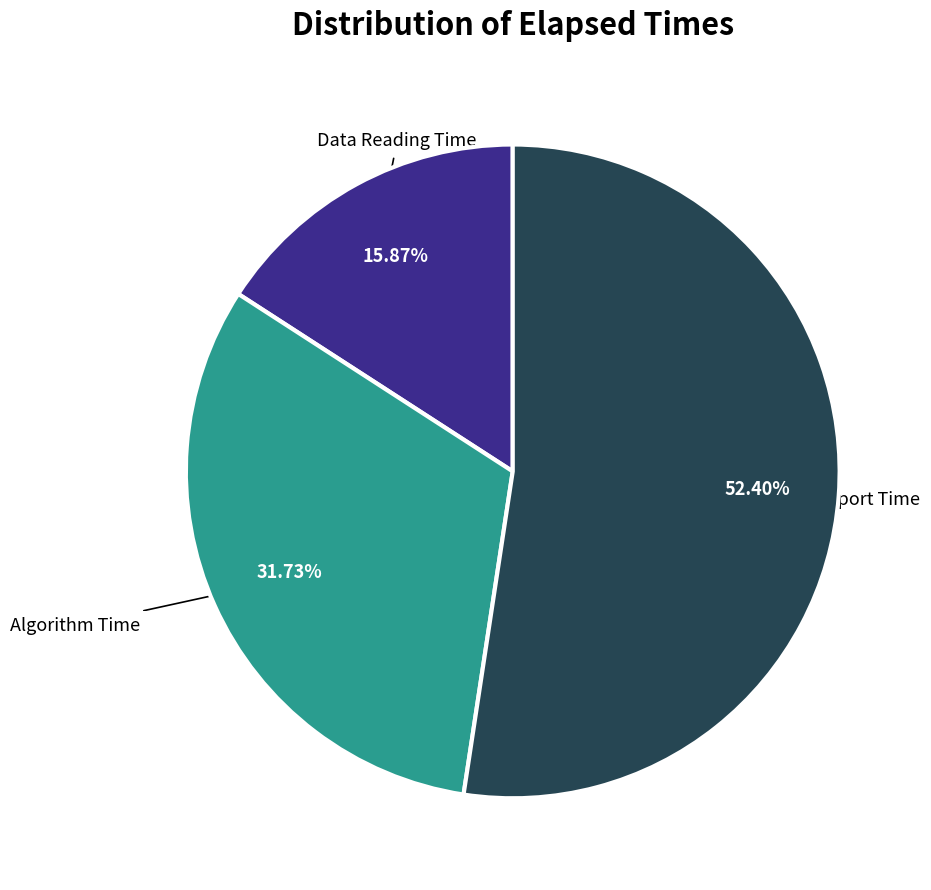

Does any single category account for the majority?

Yes